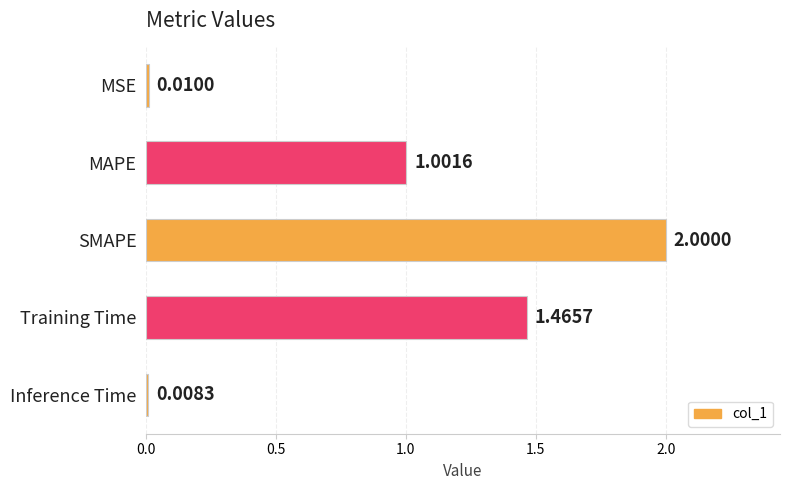

What is the change in value from SMAPE to Inference Time?

-2.0